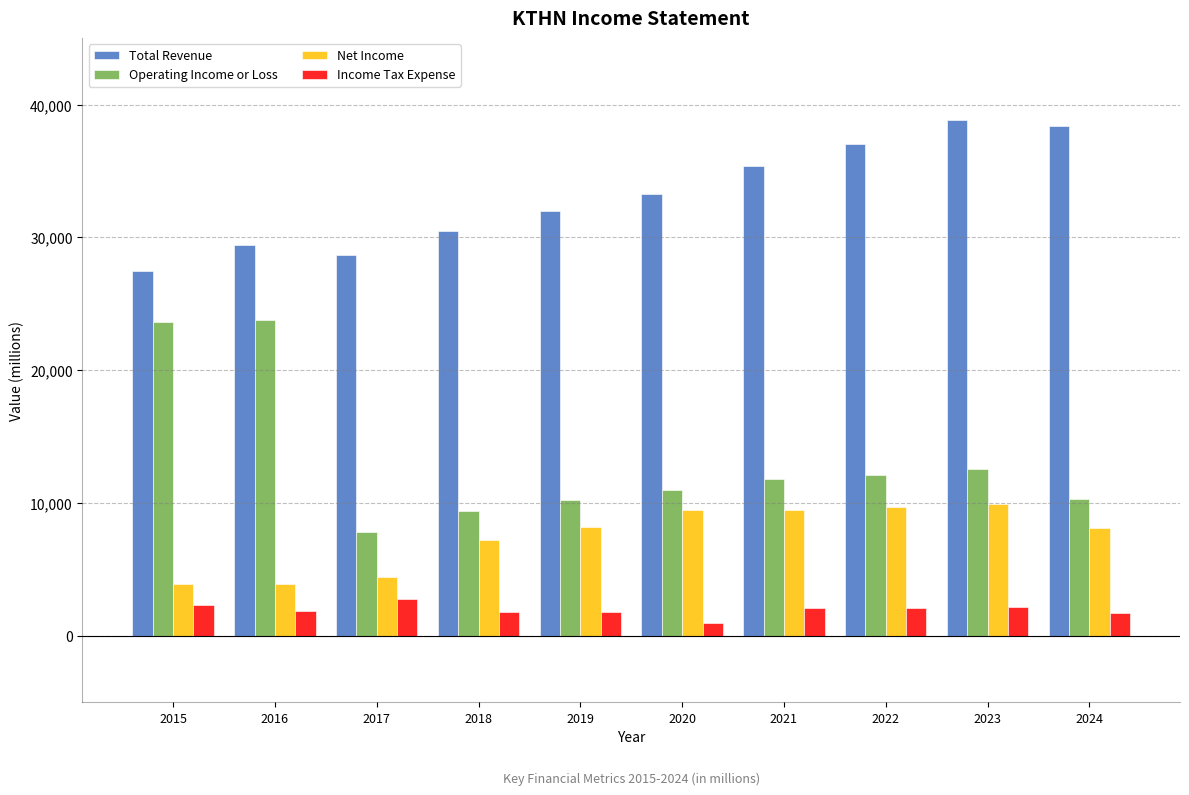

Are the bars grouped side by side (vs. stacked)?

Yes